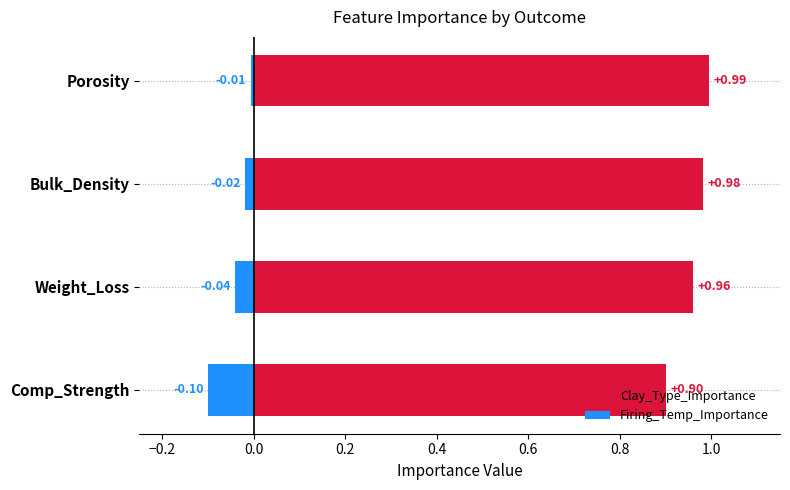

True or false: Clay_Type_Importance has a value of 0.2 at Weight_Loss.

False